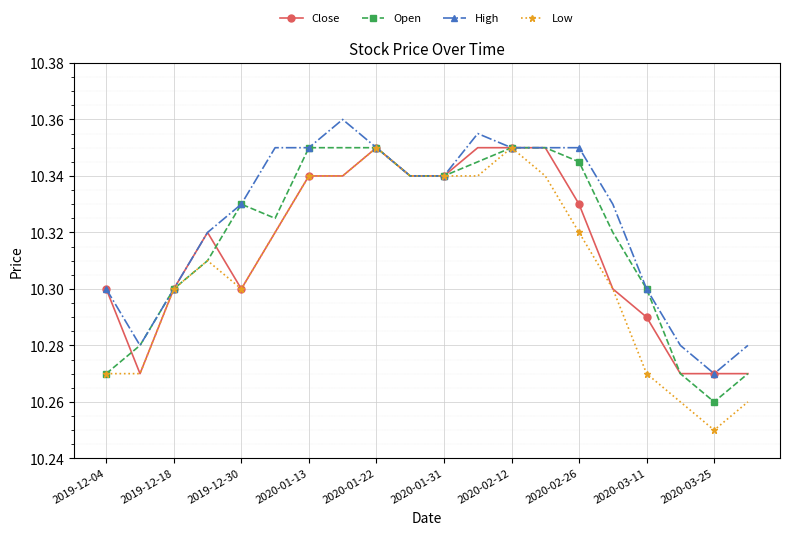

At how many categories does at least one series exceed 10?

20